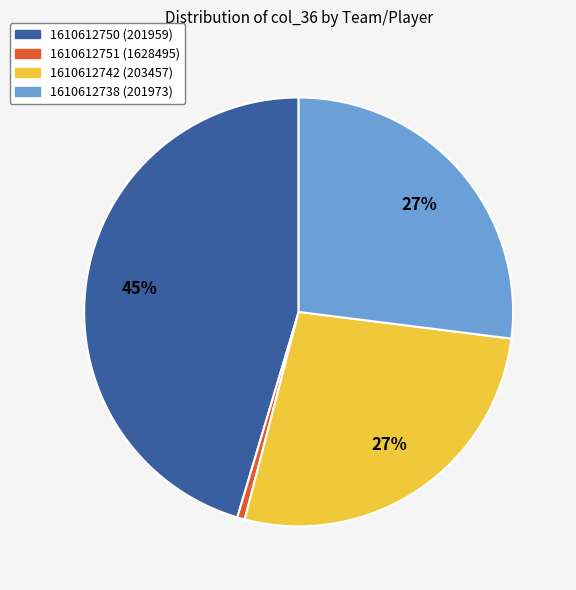

The 1610612742 (203457) slice represents 20% of the pie. True or false?

False